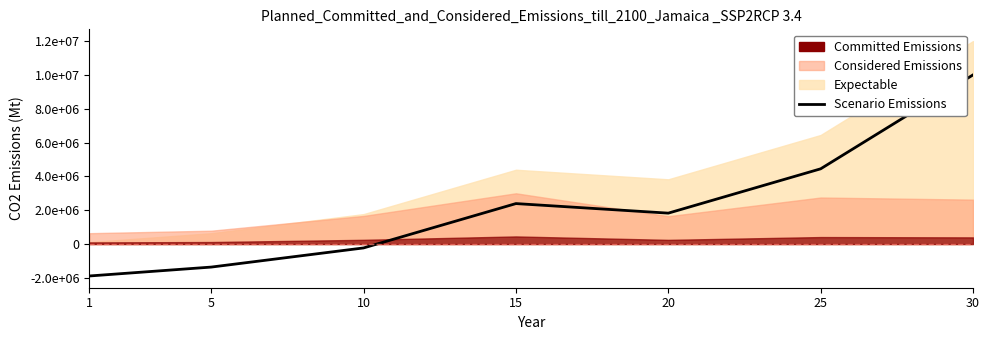

Reading left to right, transcribe all the data shown in this chart.

1=-1888380.3	5=-1362173.3	10=-230031.0	15=2392145.3	20=1826960.0	25=4447364.5	30=10000000.0